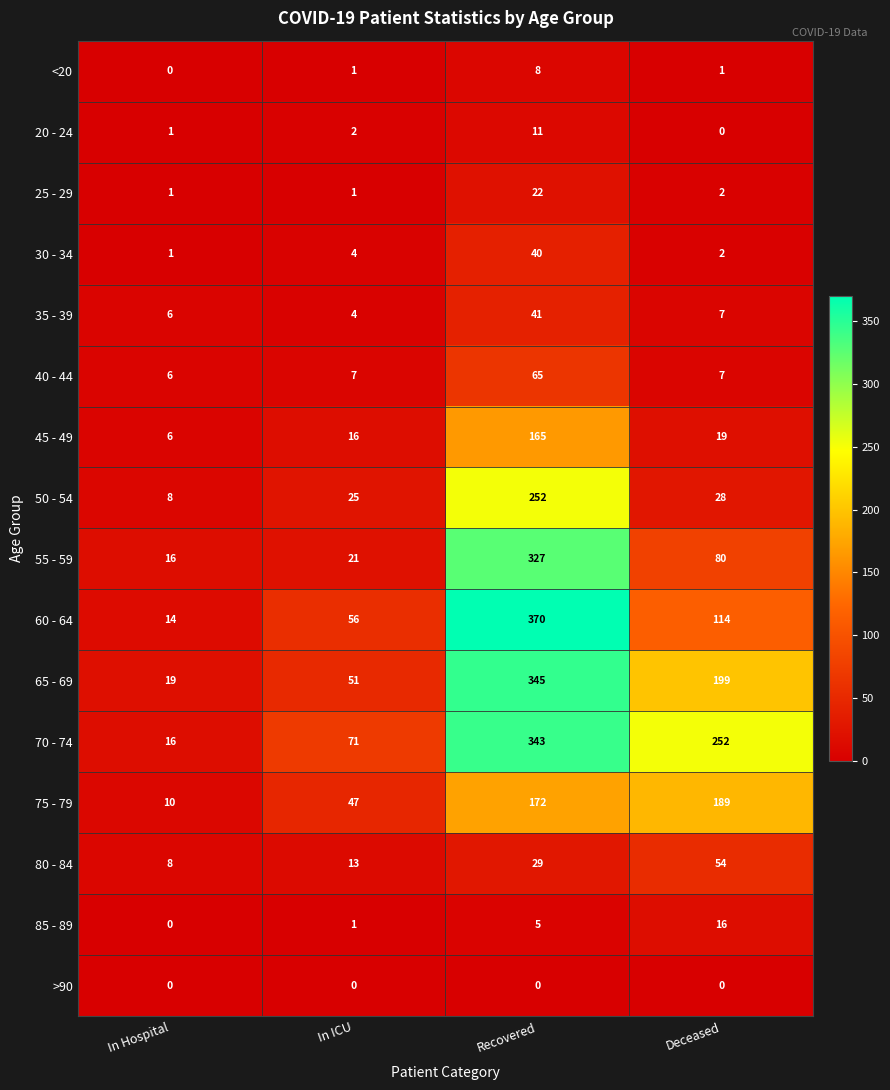

The 40 - 44 series shows 1 at In Hospital. True or false?

False